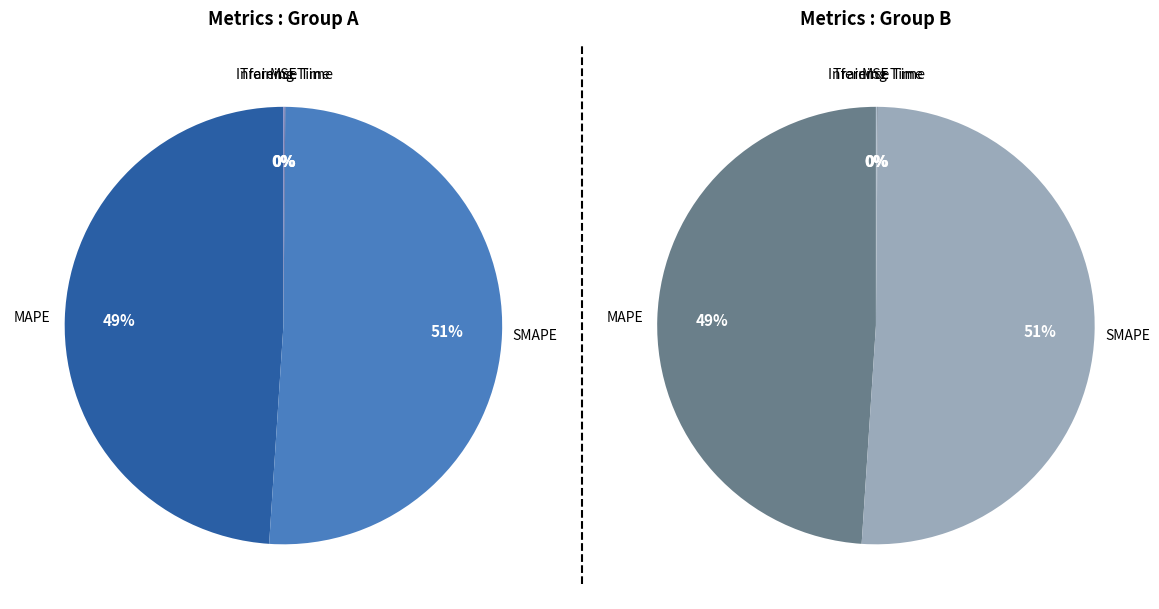

Which has a higher value, Inference Time or MAPE?

MAPE